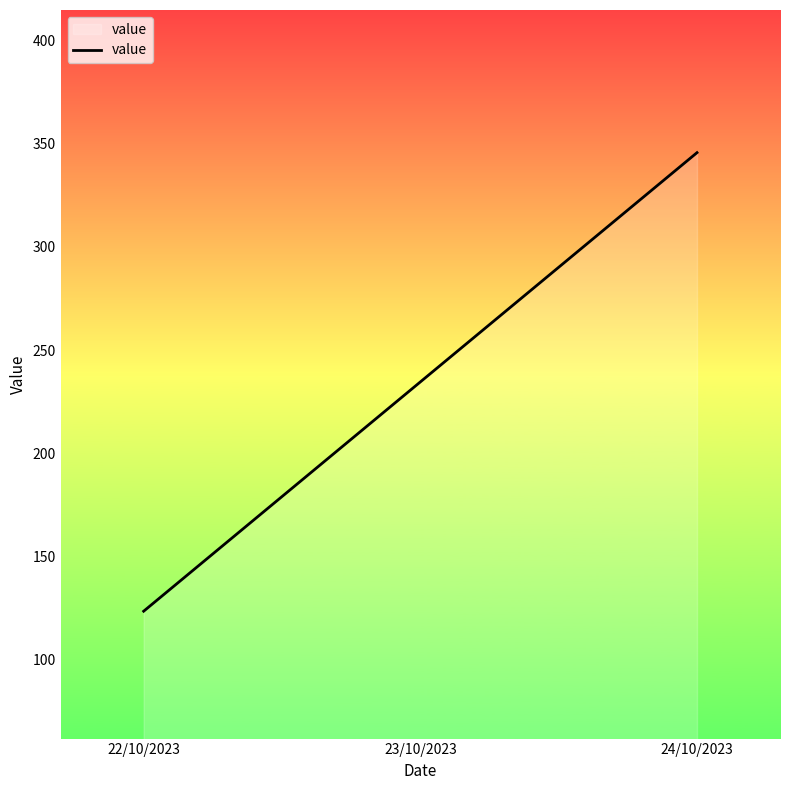

The value at 23/10/2023 is 234.6. True or false?

True